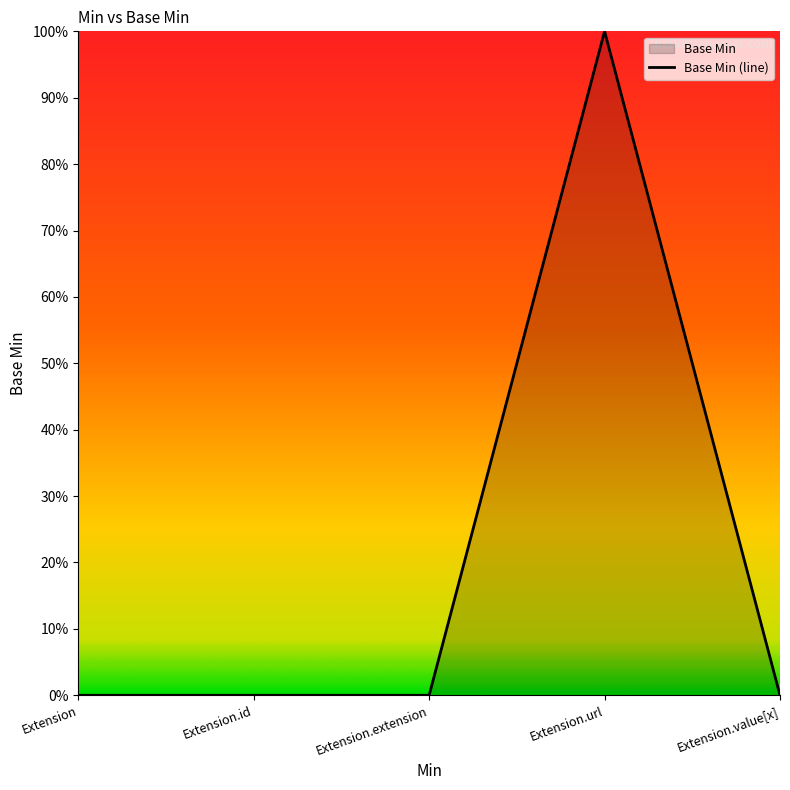

What is the greatest value displayed?

1